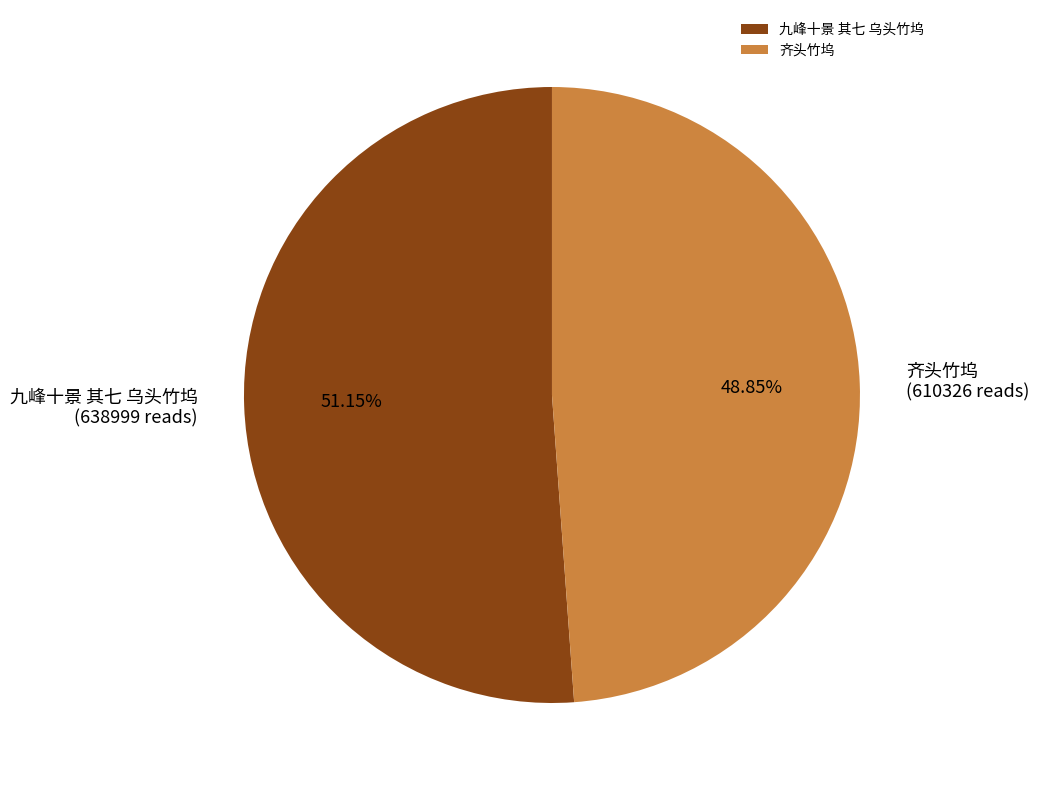

To the nearest percent, what is the average slice percentage?

50%